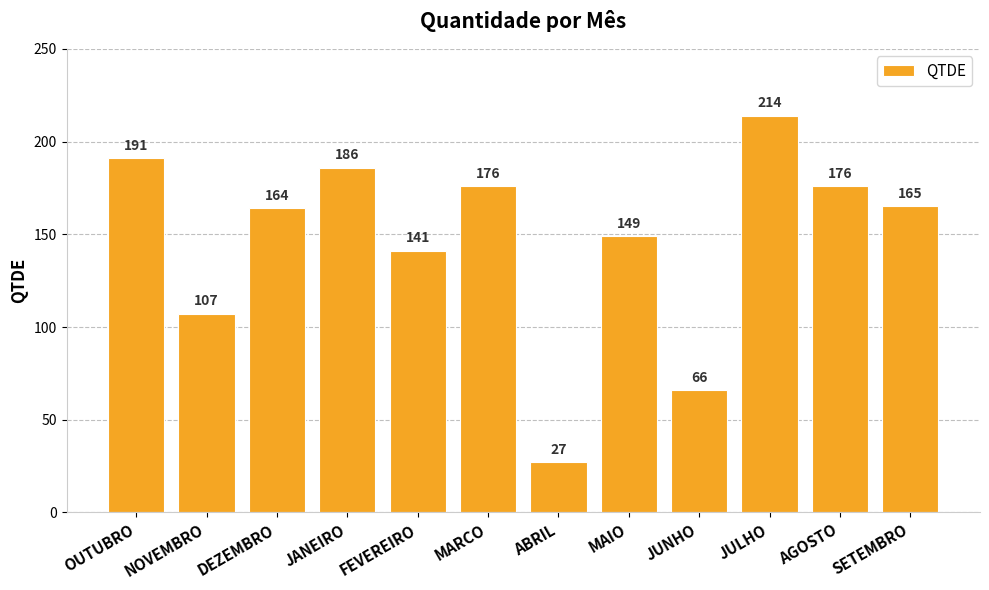

Reading right to left, what are all the values shown in this chart?

165	176	214	66	149	27	176	141	186	164	107	191